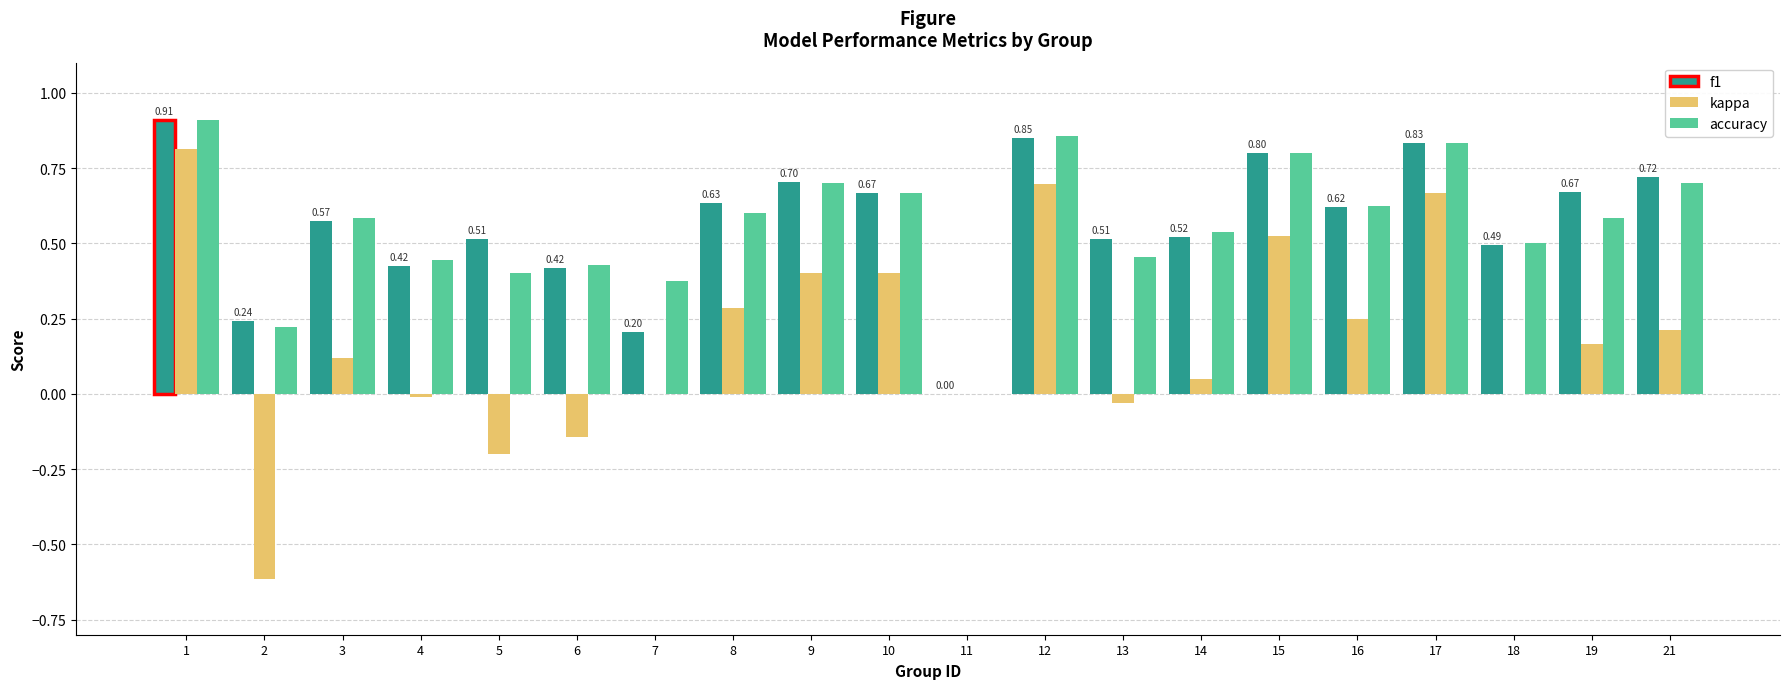

At which label is accuracy closest to 0?

11